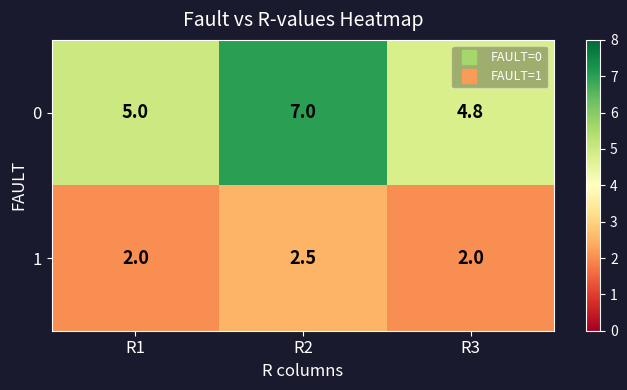

Which series has the largest total across all categories?

0